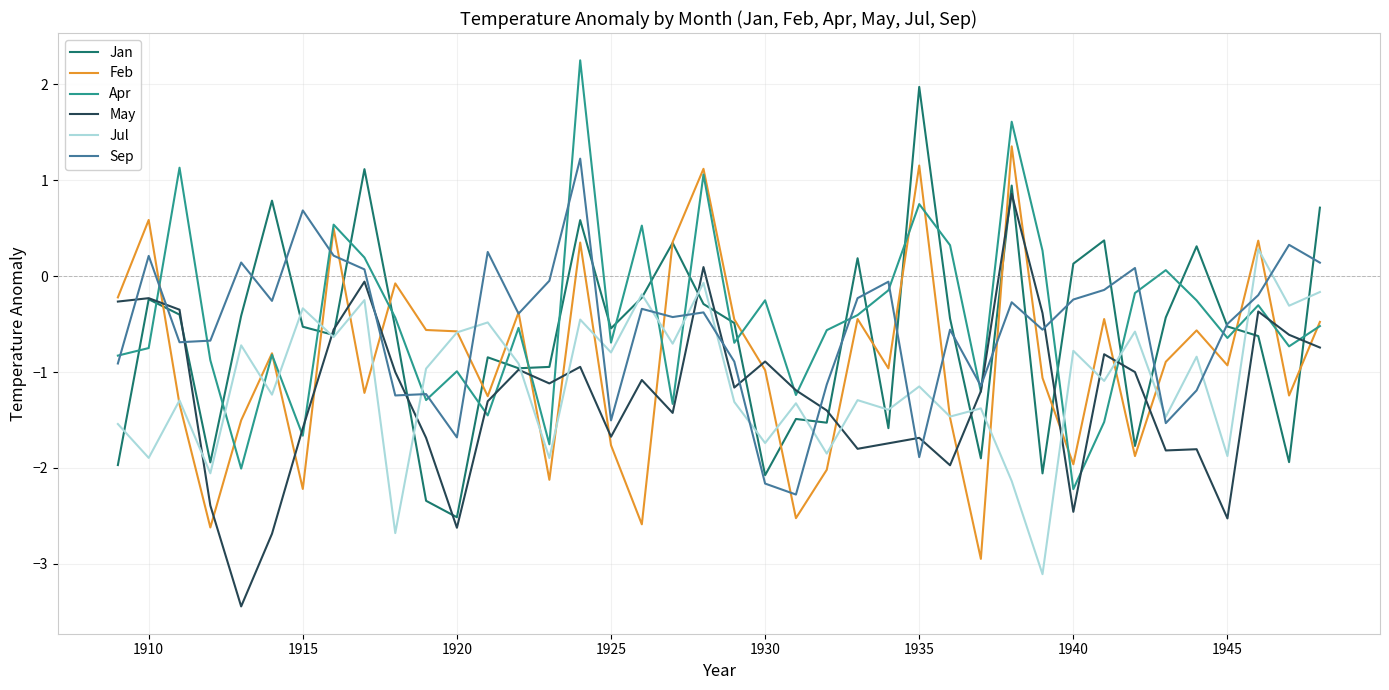

What are all the series names shown in the legend?

Jan, Feb, Apr, May, Jul, Sep